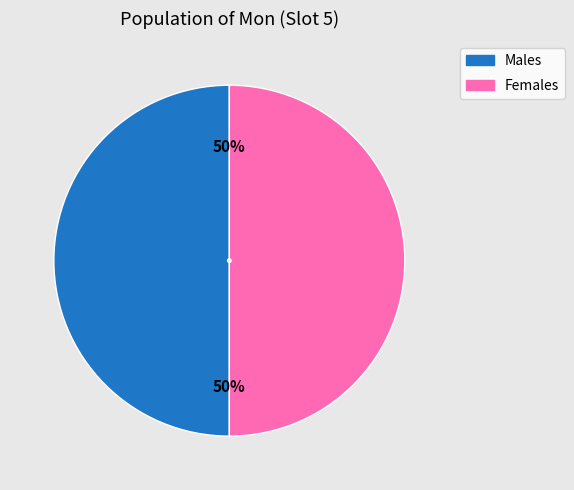

To the nearest percent, what is the average slice percentage?

50%